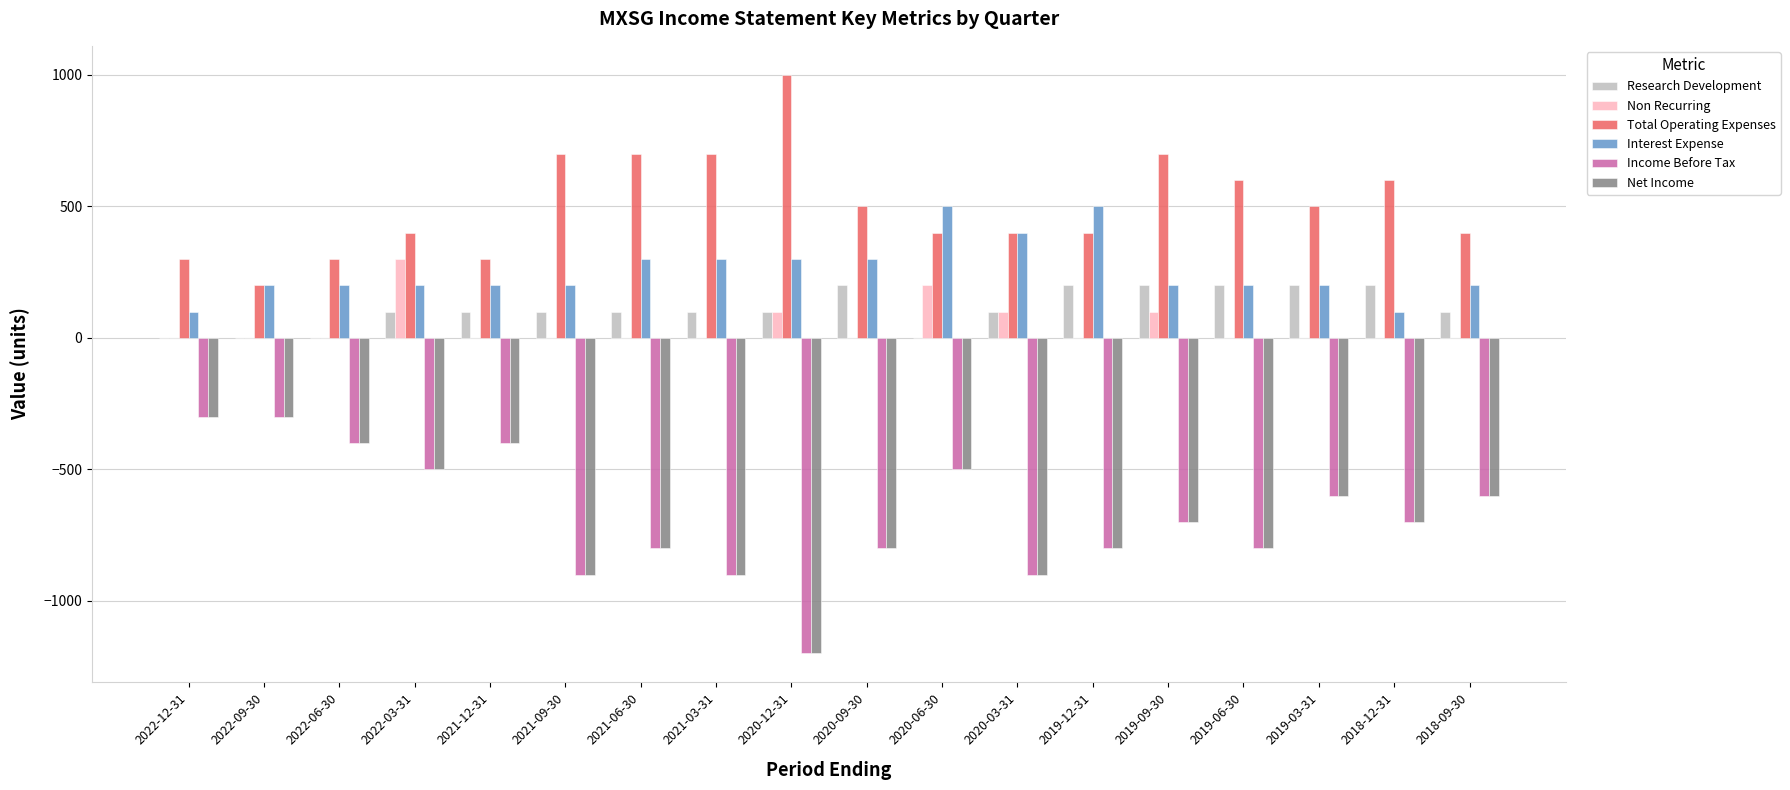

What is the sum of the Net Income values at 2020-12-31 and 2021-12-31?

-1600